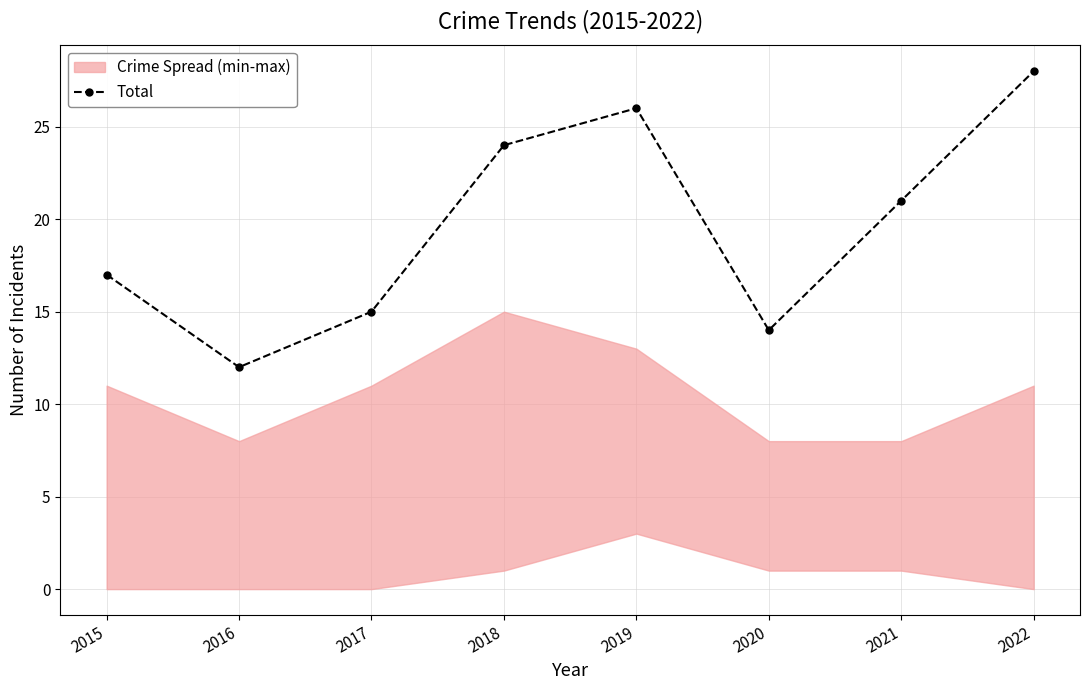

Reading left to right, extract all data points from this chart.

2015=17	2016=12	2017=15	2018=24	2019=26	2020=14	2021=21	2022=28